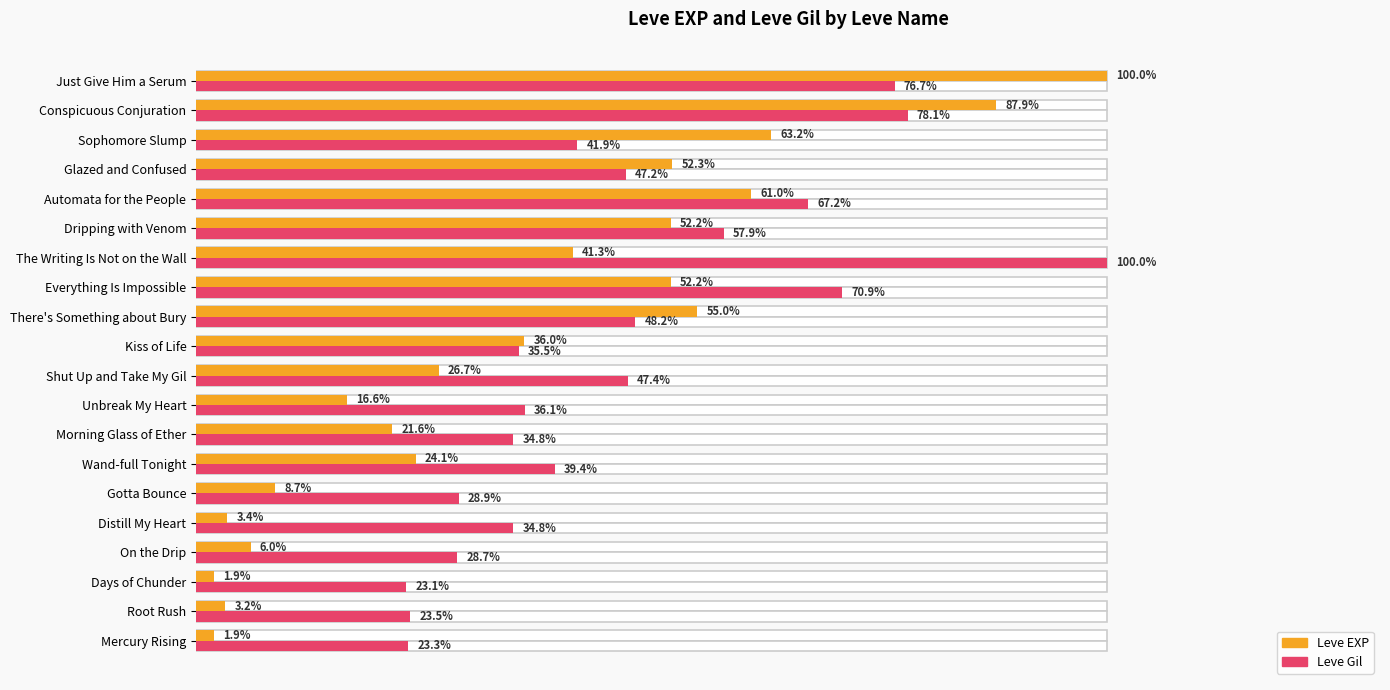

Rank the series by their maximum value, from highest to lowest.

Leve EXP, Leve Gil